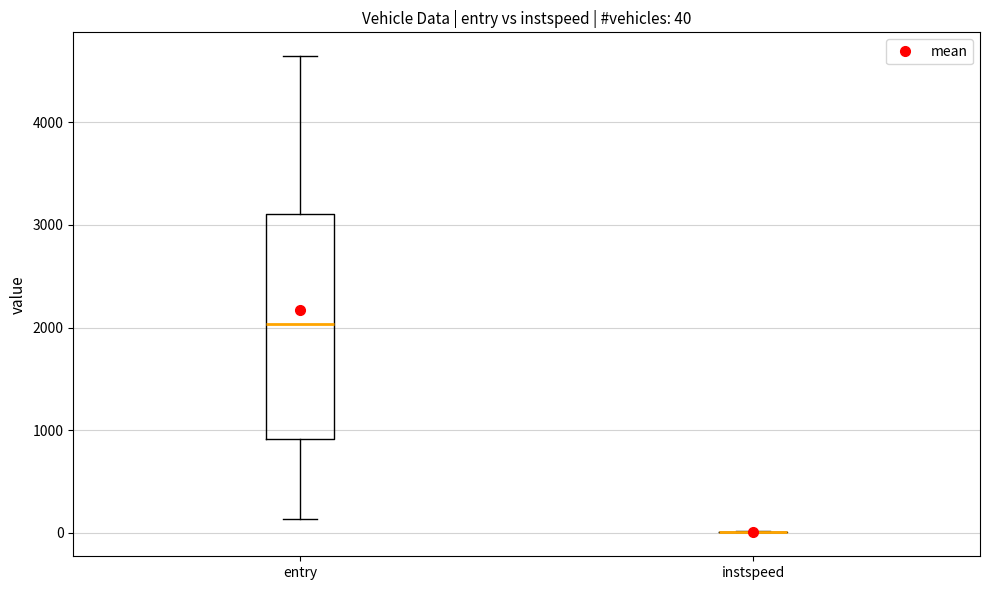

Which box is the tallest, from its lower edge to its upper edge?

entry